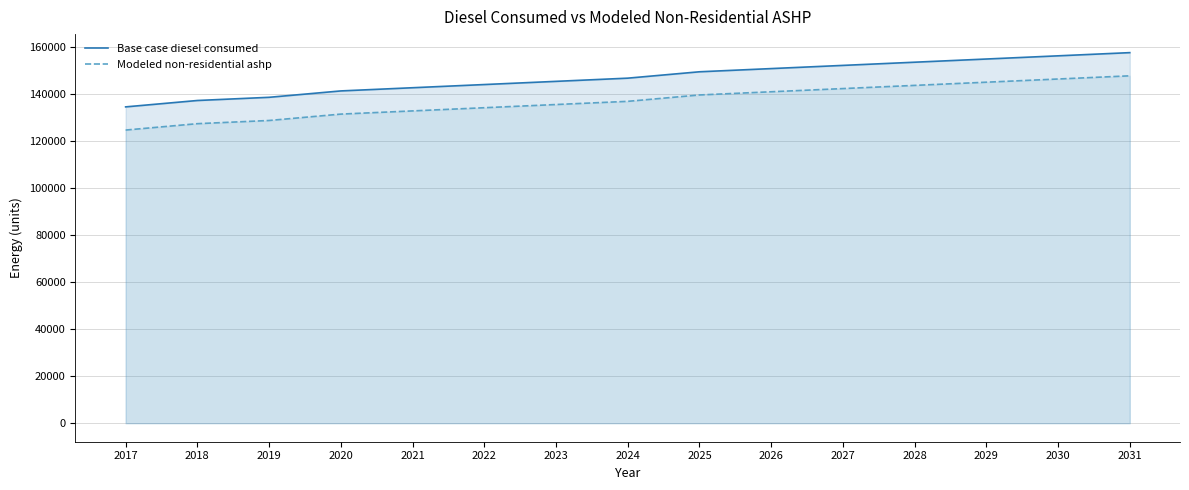

List the series in order of their overall mean, lowest first.

Modeled non-residential ashp, Base case diesel consumed